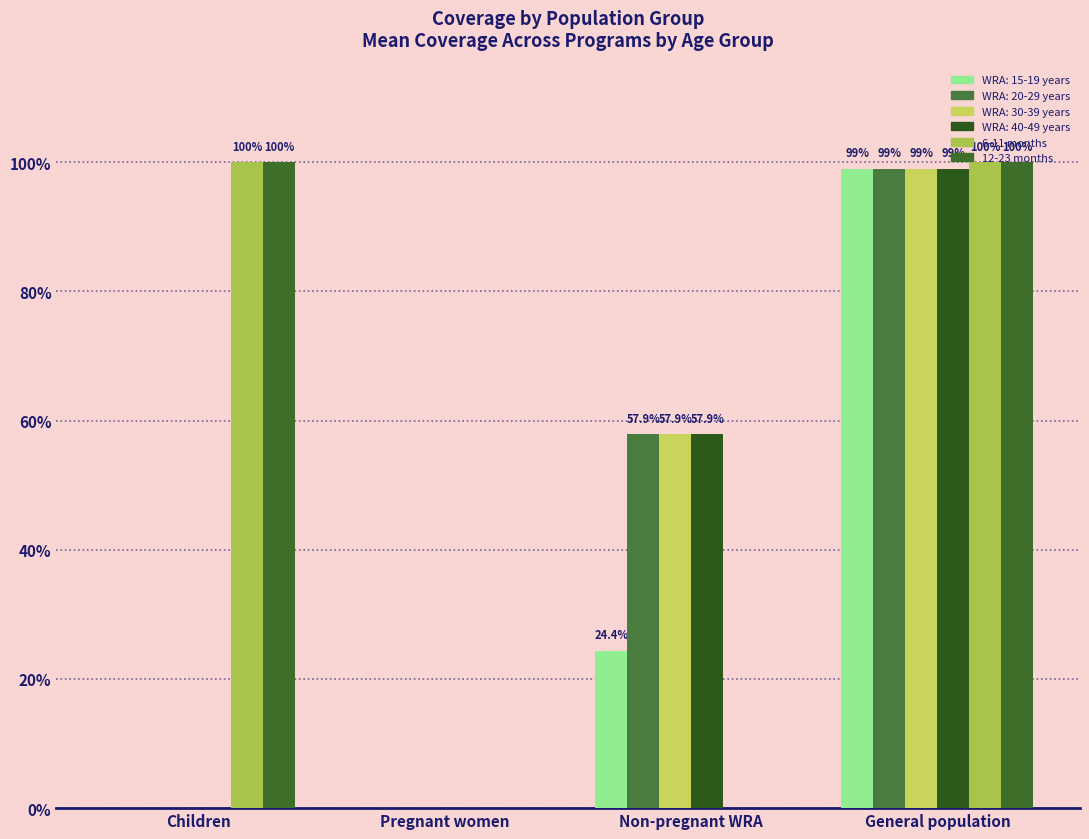

How many values in 6-11 months are above zero?

2